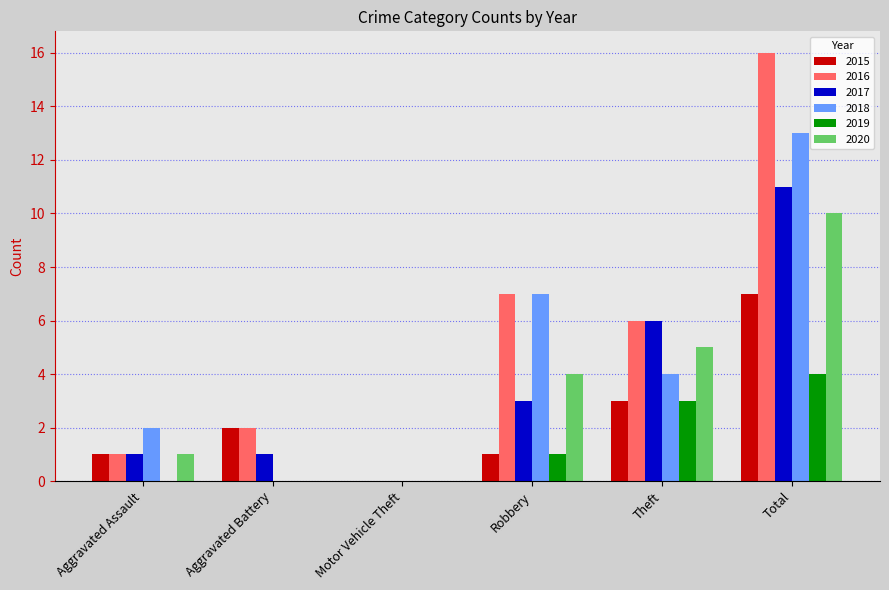

At which category does the chart reach its peak across all series?

Total